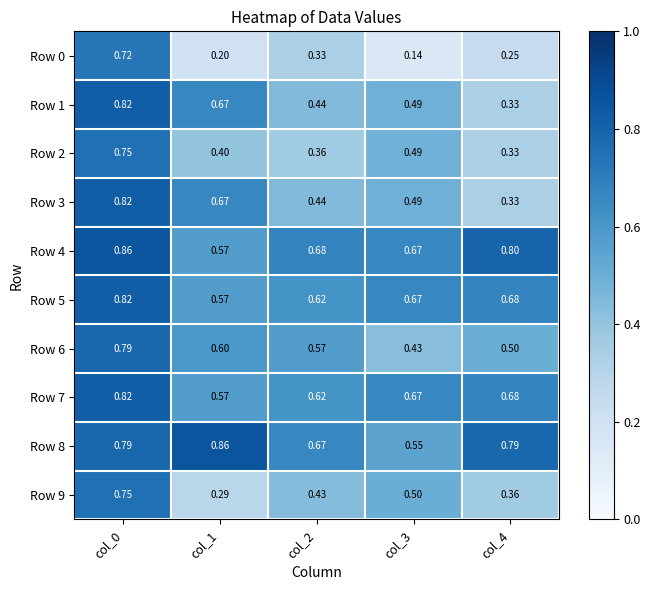

Is the value of Row 1 at col_4 greater than the value of Row 3 at col_2?

No